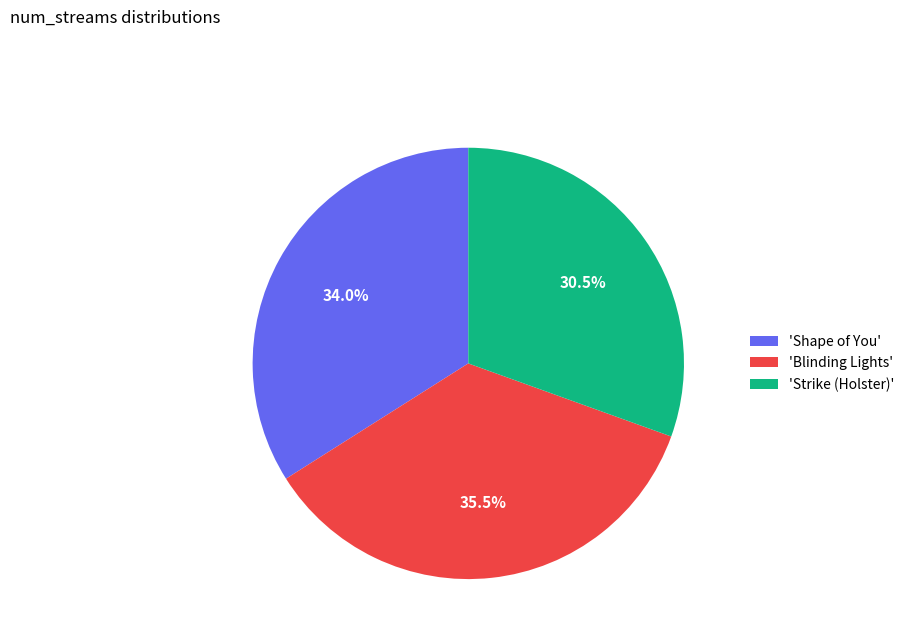

Which slice is the largest?

'Blinding Lights'